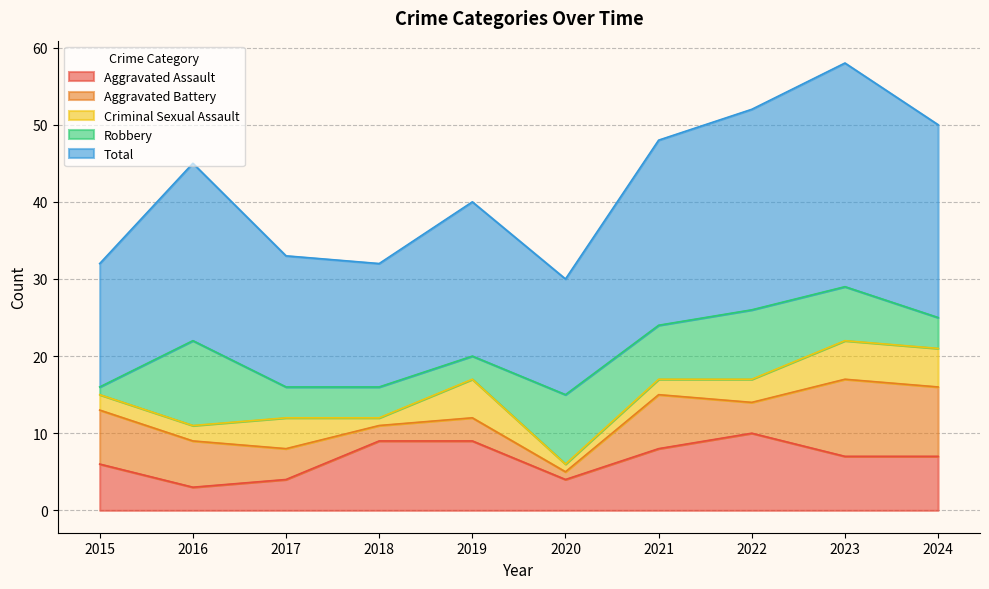

How many lines are shown in the chart?

5